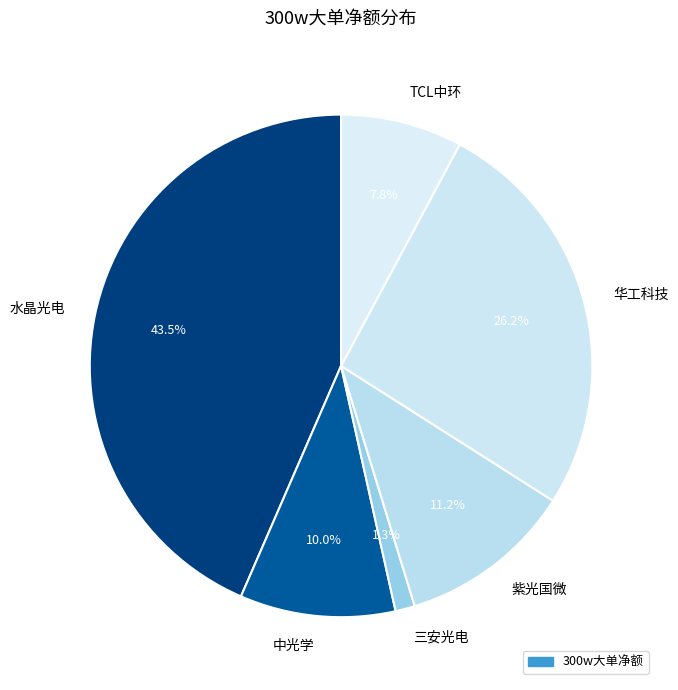

Which category has the smallest portion of the pie?

三安光电